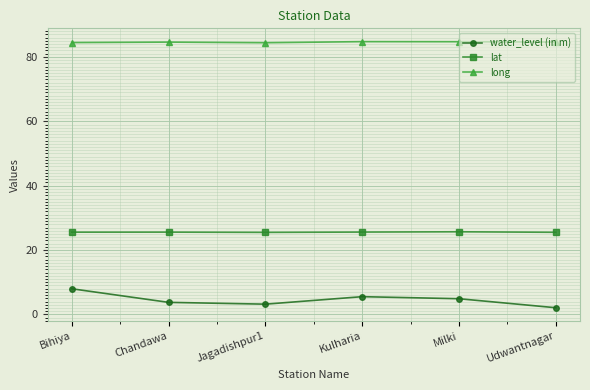

How many data points does each series have?

6